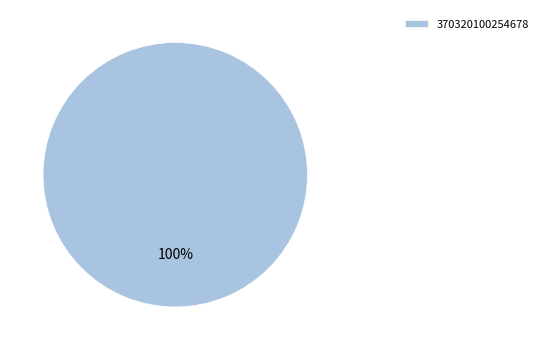

Count the number of slices in the pie.

1